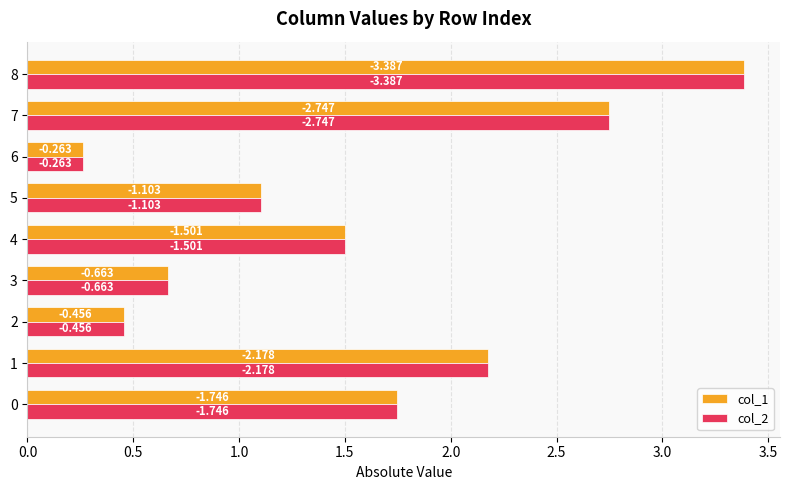

What are all the series names shown in the legend?

col_1, col_2